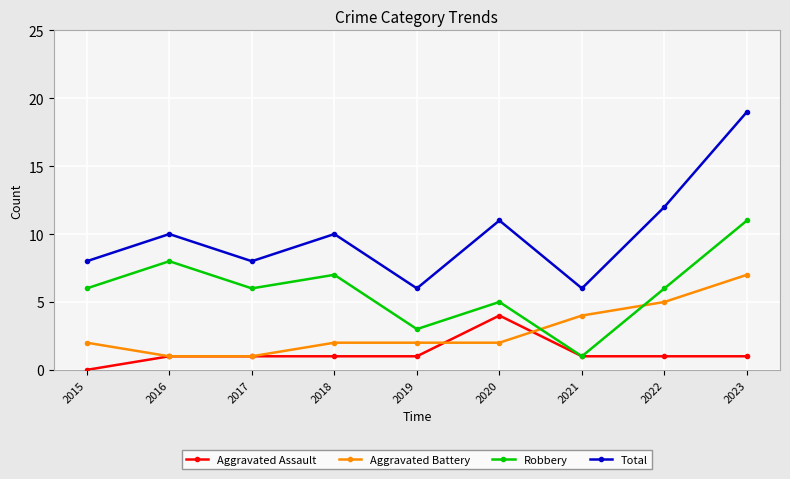

Reading right to left, extract all data points from this chart.

Aggravated Assault: 2023=1	2022=1	2021=1	2020=4	2019=1	2018=1	2017=1	2016=1	2015=0
Aggravated Battery: 2023=7	2022=5	2021=4	2020=2	2019=2	2018=2	2017=1	2016=1	2015=2
Robbery: 2023=11	2022=6	2021=1	2020=5	2019=3	2018=7	2017=6	2016=8	2015=6
Total: 2023=19	2022=12	2021=6	2020=11	2019=6	2018=10	2017=8	2016=10	2015=8